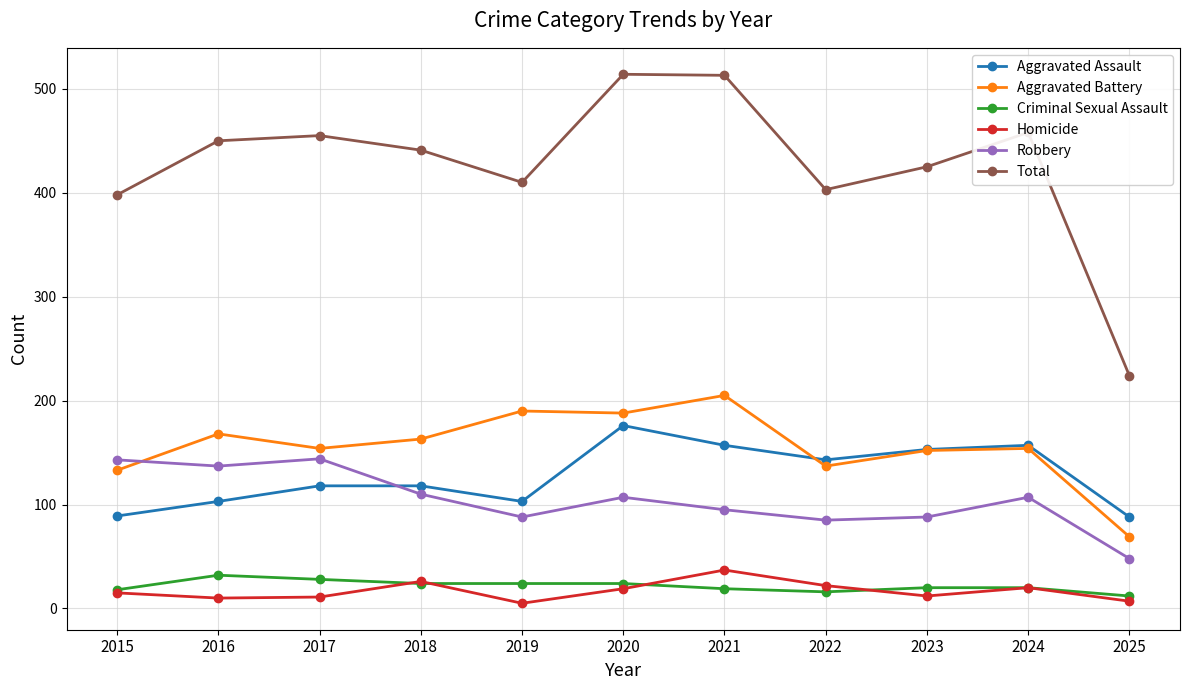

Which series has the largest range (max minus min)?

Total